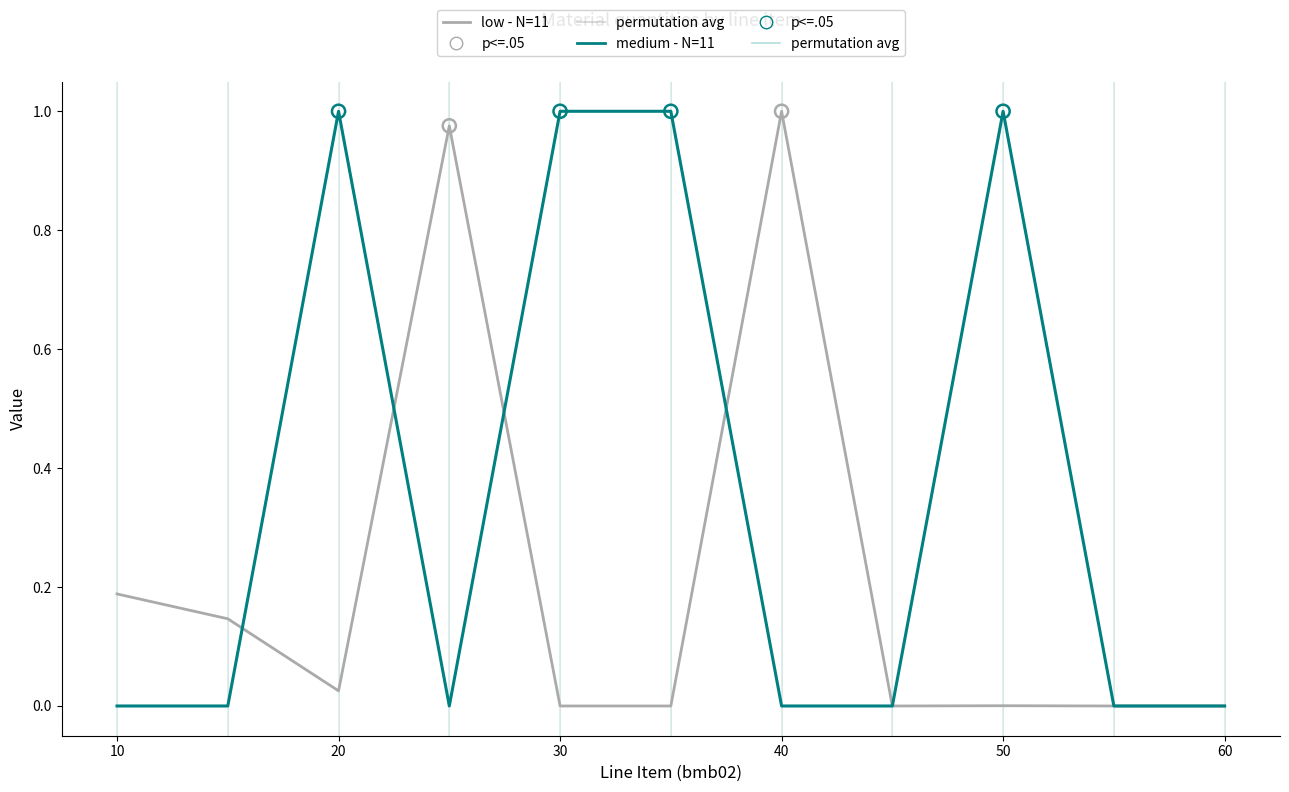

Does the chart have visible grid lines?

No